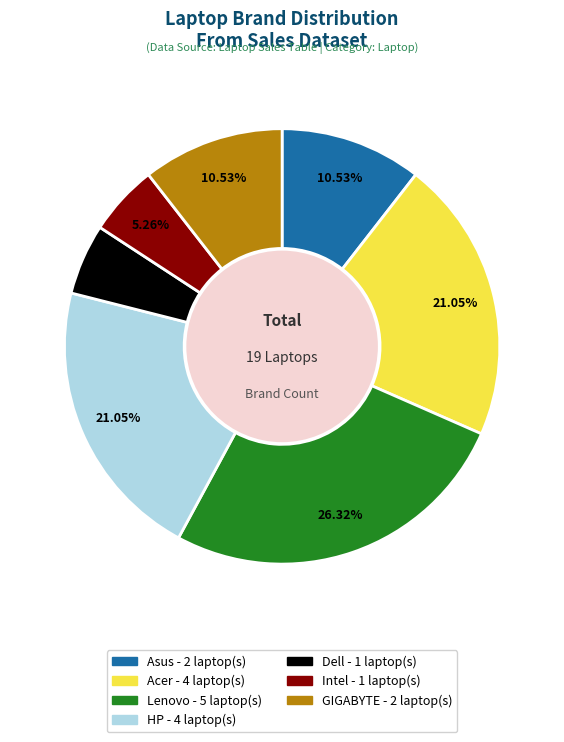

How much of the chart is everything except Asus?

89.5%